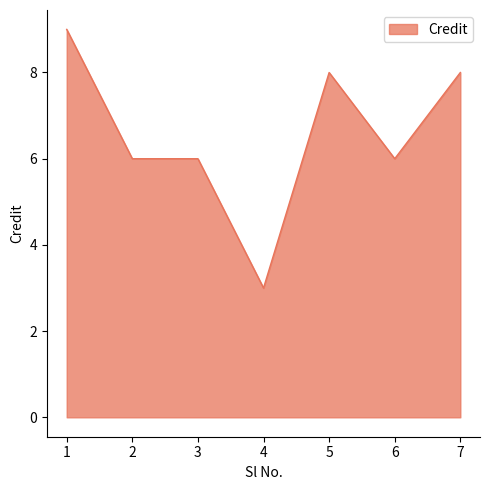

How many distinct data groups are displayed?

1